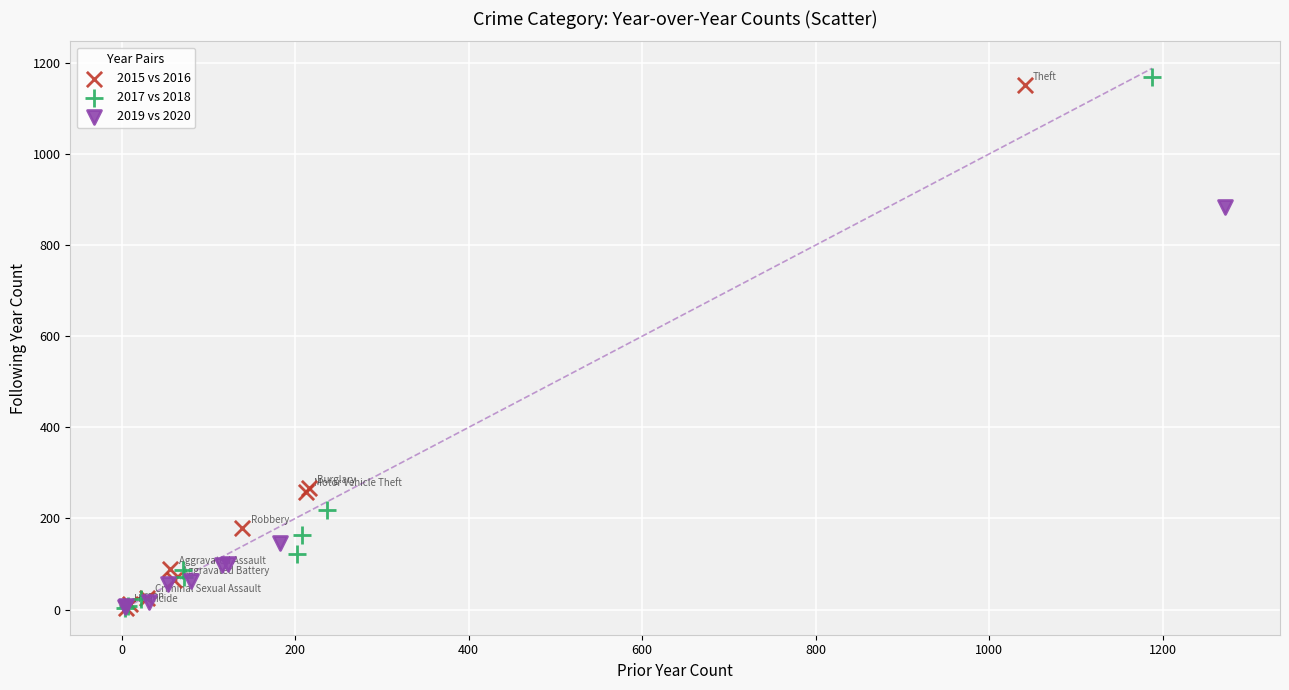

Which series has the widest spread of Y values?

2017 vs 2018